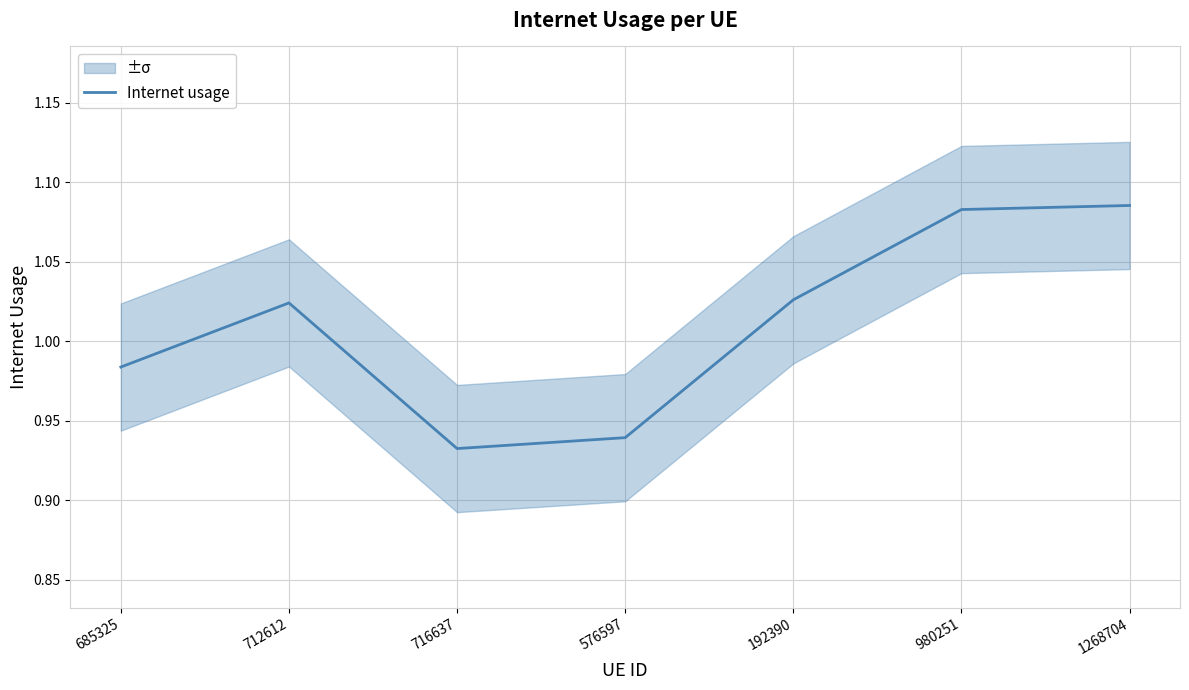

Which label corresponds to the smallest value in the chart?

716637